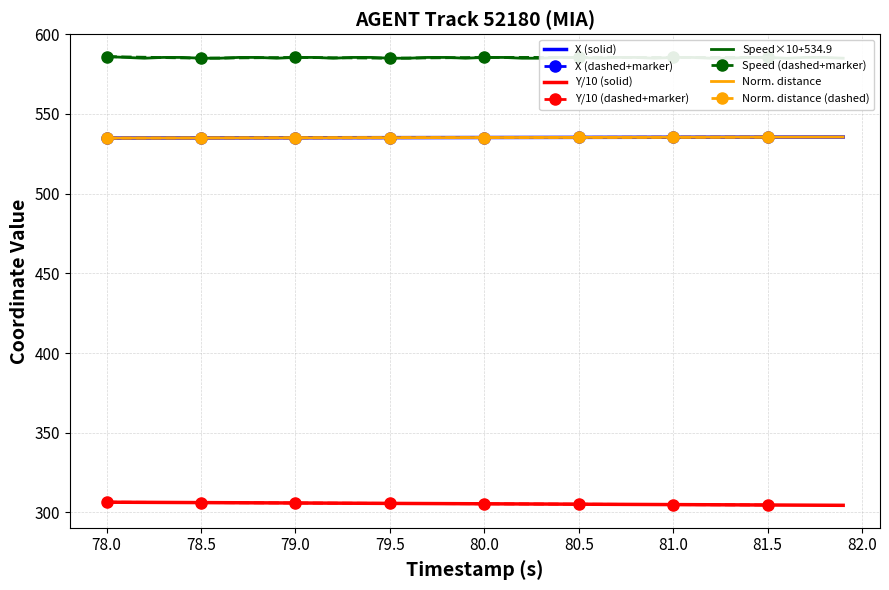

True or false: X (solid) and Y/10 (solid) cross at least once.

False